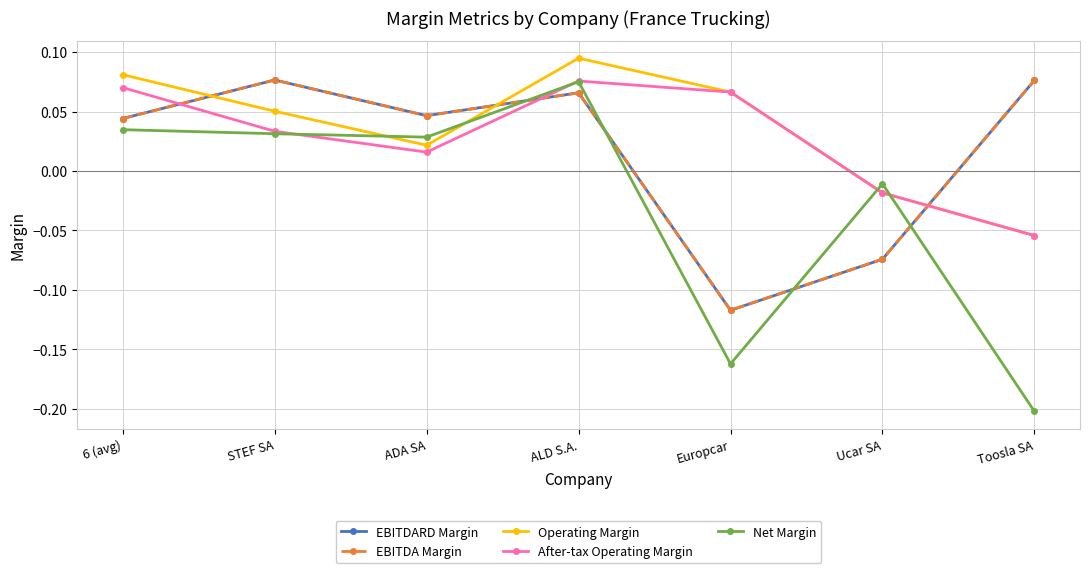

True or false: EBITDA Margin has more than 1 interior local peaks.

True